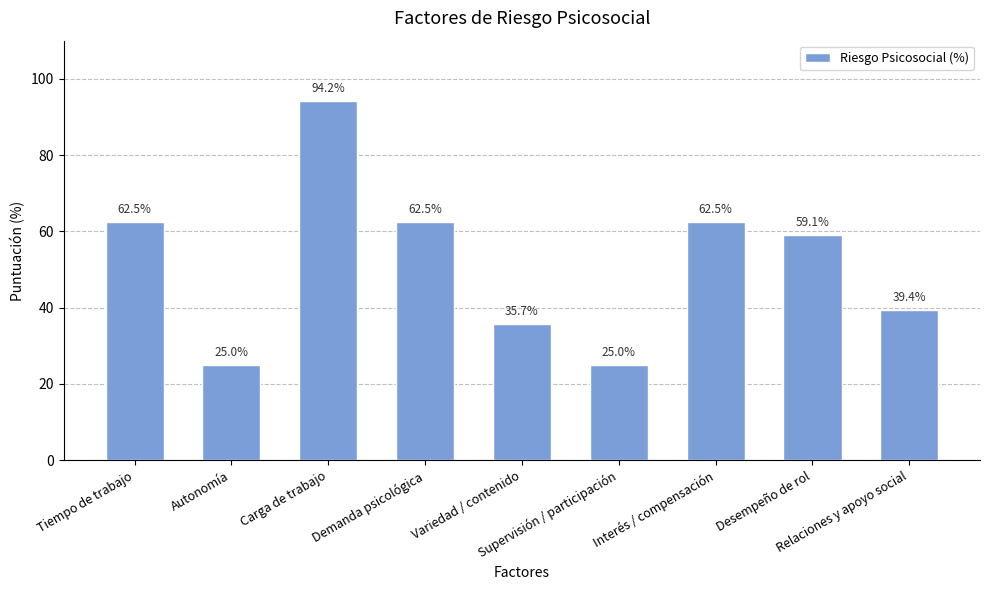

Which has a higher value, Supervisión / participación or Desempeño de rol?

Desempeño de rol